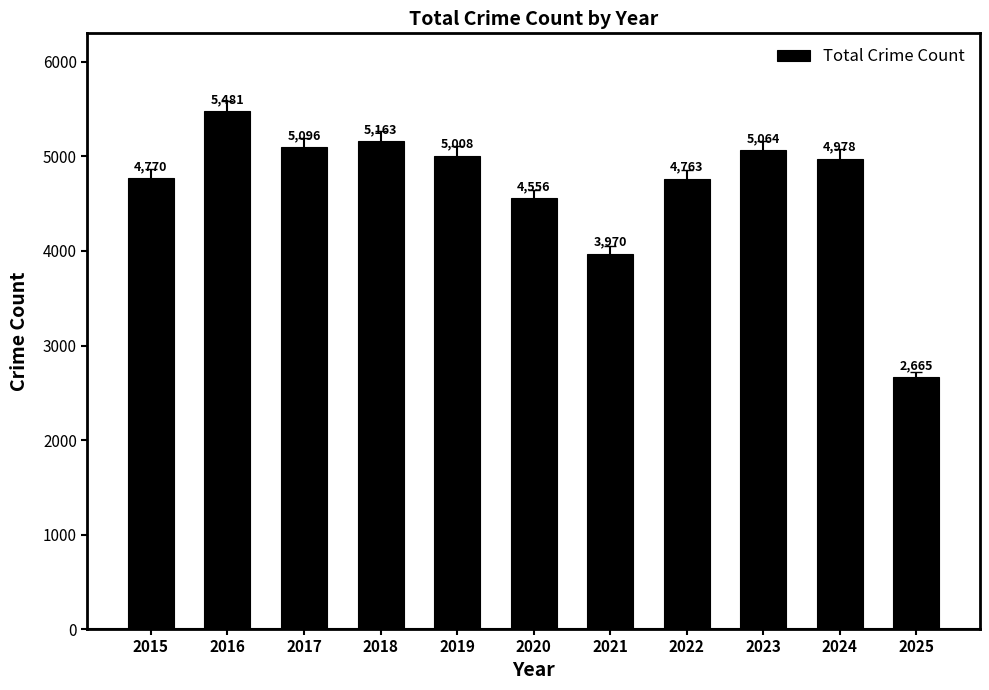

Which has a higher value, 2025 or 2024?

2024